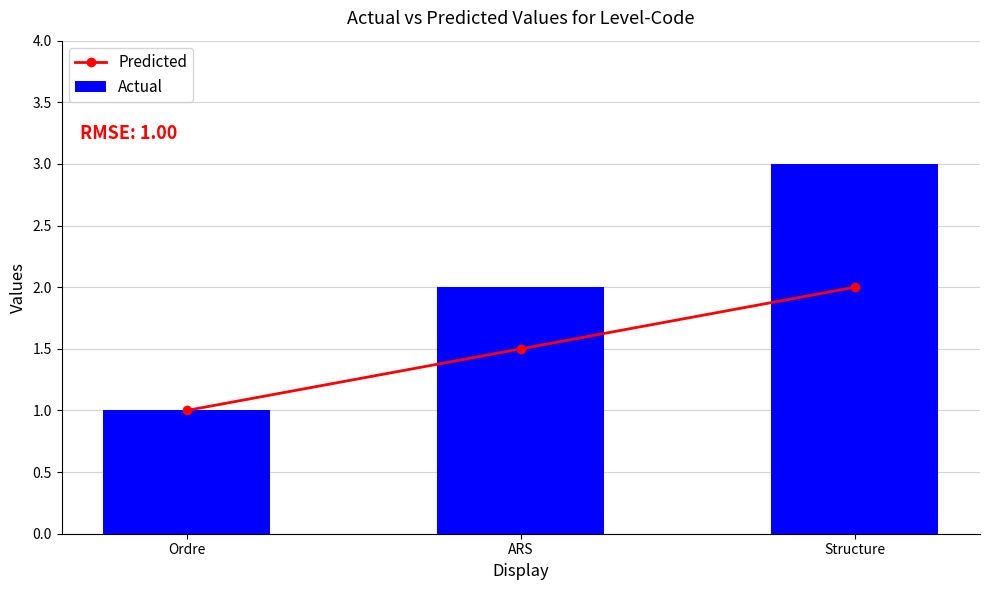

Which category has the lowest value across all series?

Ordre